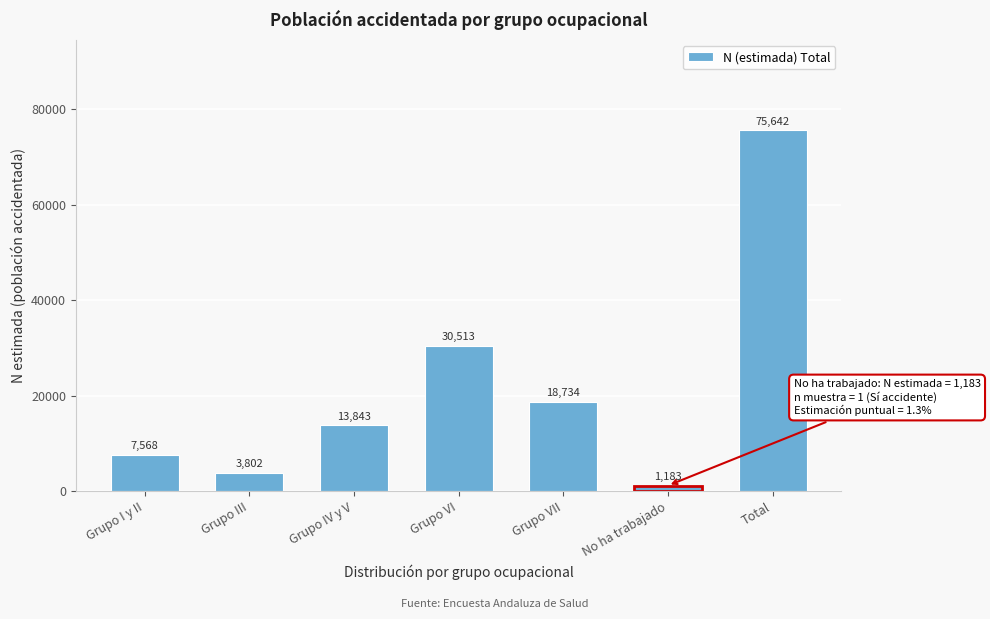

Reading left to right, transcribe all the data shown in this chart.

Grupo I y II=7568	Grupo III=3802	Grupo IV y V=13843	Grupo VI=30513	Grupo VII=18734	No ha trabajado=1183	Total=75642